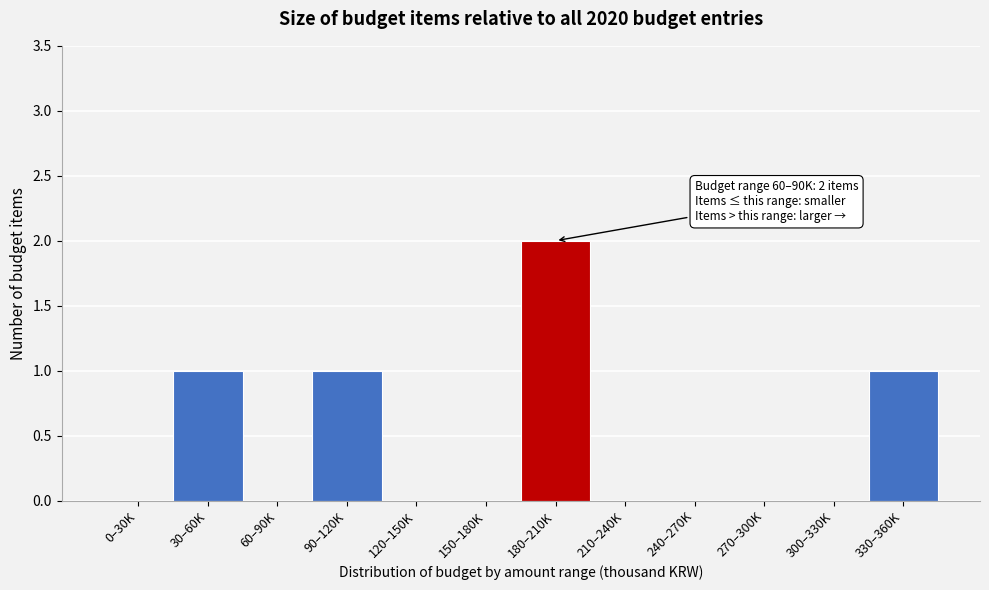

Reading left to right, extract all data points from this chart.

0–30K=0	30–60K=1	60–90K=0	90–120K=1	120–150K=0	150–180K=0	180–210K=2	210–240K=0	240–270K=0	270–300K=0	300–330K=0	330–360K=1